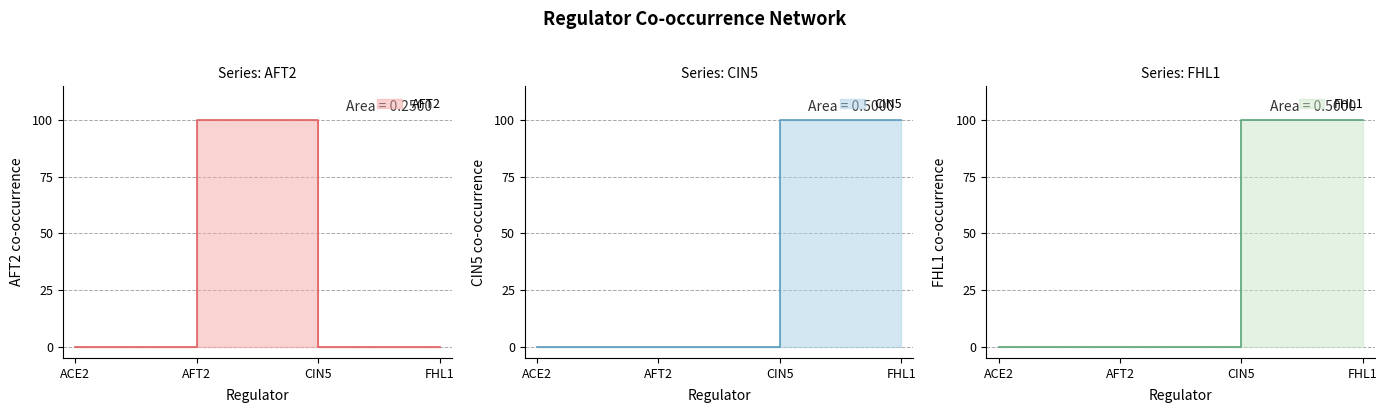

How many values in FHL1 are above zero?

2